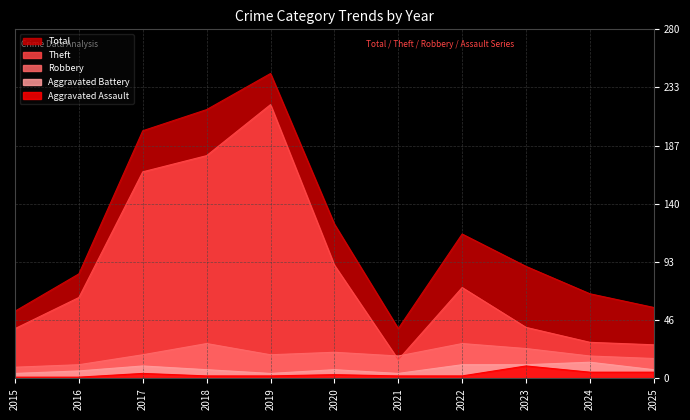

The Theft series shows 65 at 2016. True or false?

True